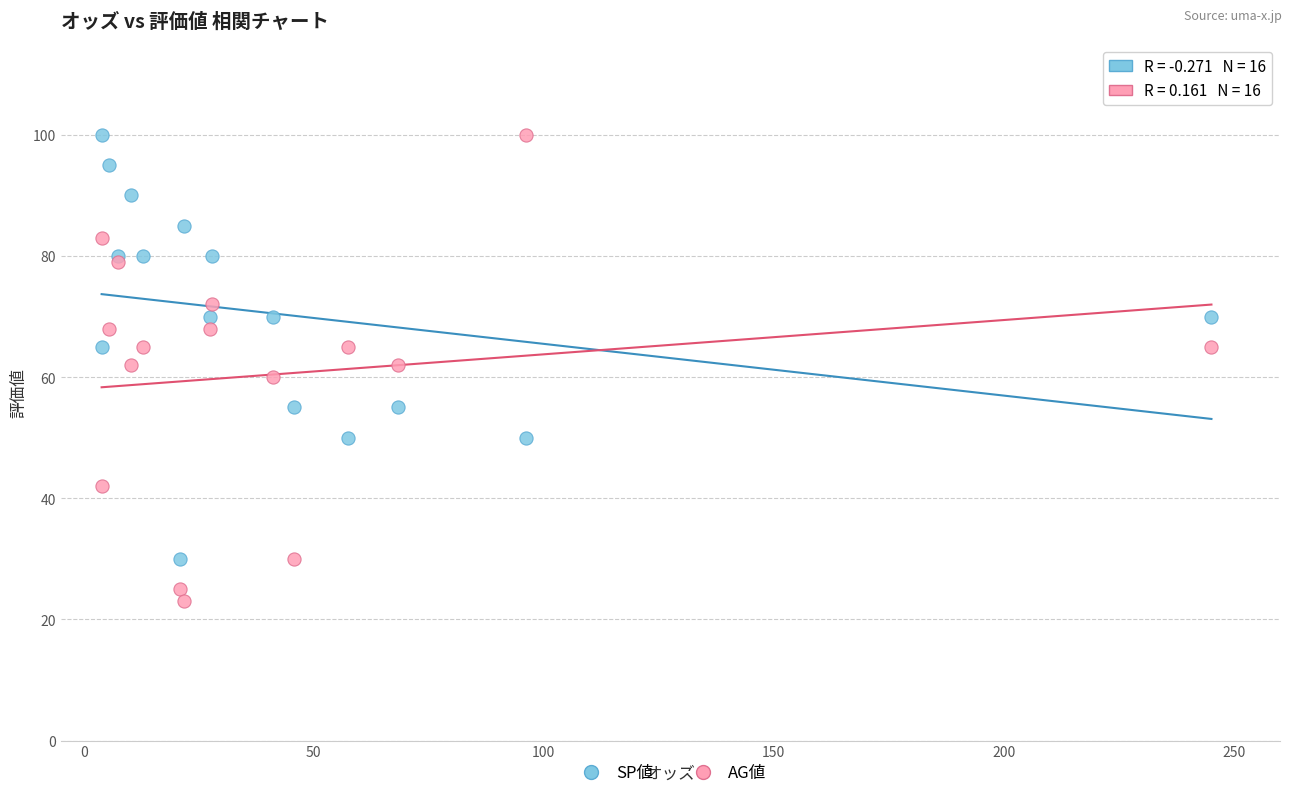

Which series has the widest spread of Y values?

AG値